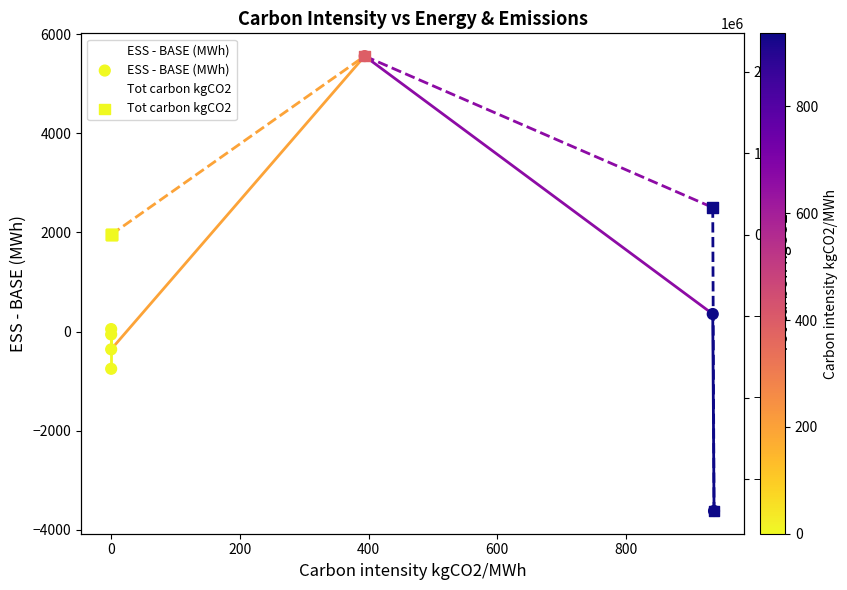

What are all the series names shown in the legend?

ESS - BASE (MWh), Tot carbon kgCO2